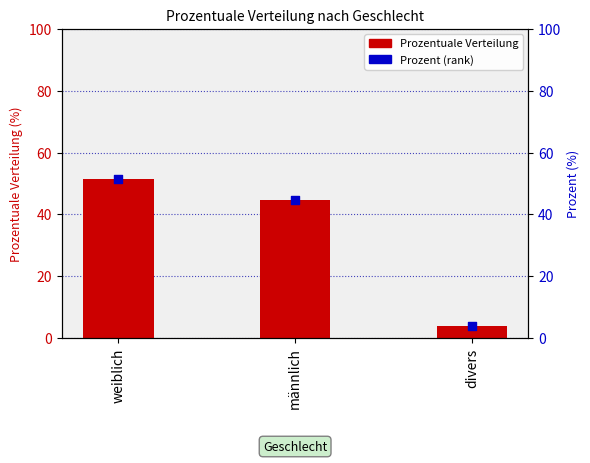

Which series has the widest spread of Y values?

Prozentuale Verteilung